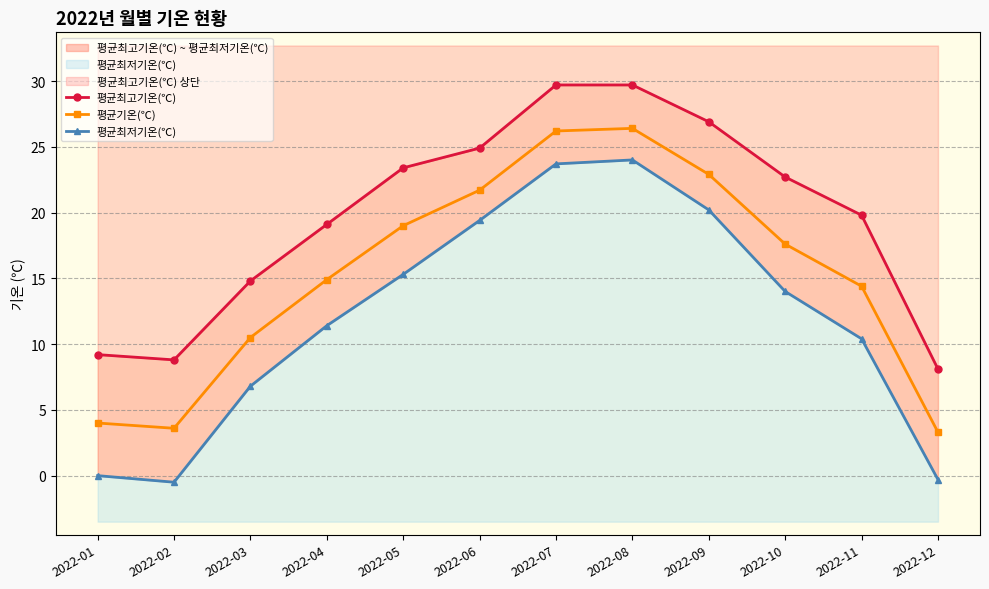

What is the value of the 평균최고기온(℃) point at the 5th from the left?

23.4